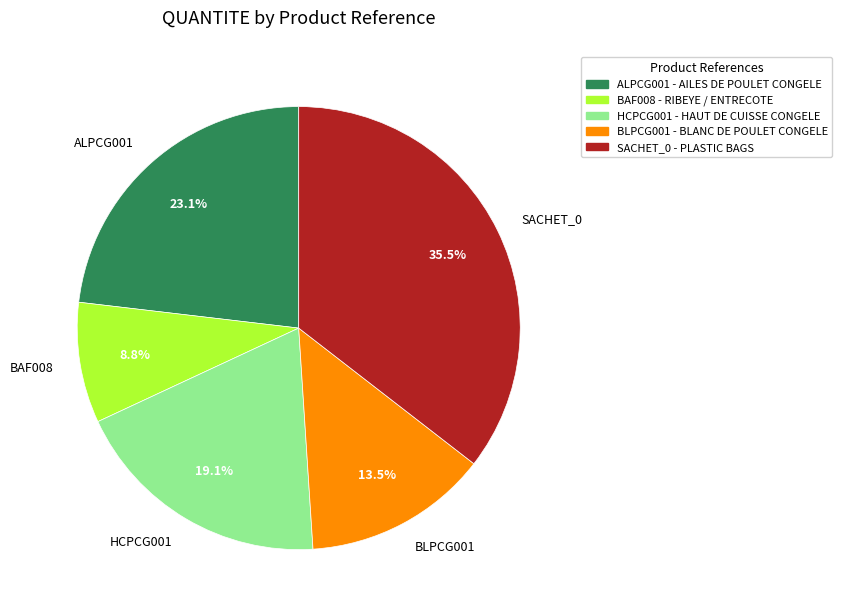

What is the smallest slice in the pie chart?

BAF008